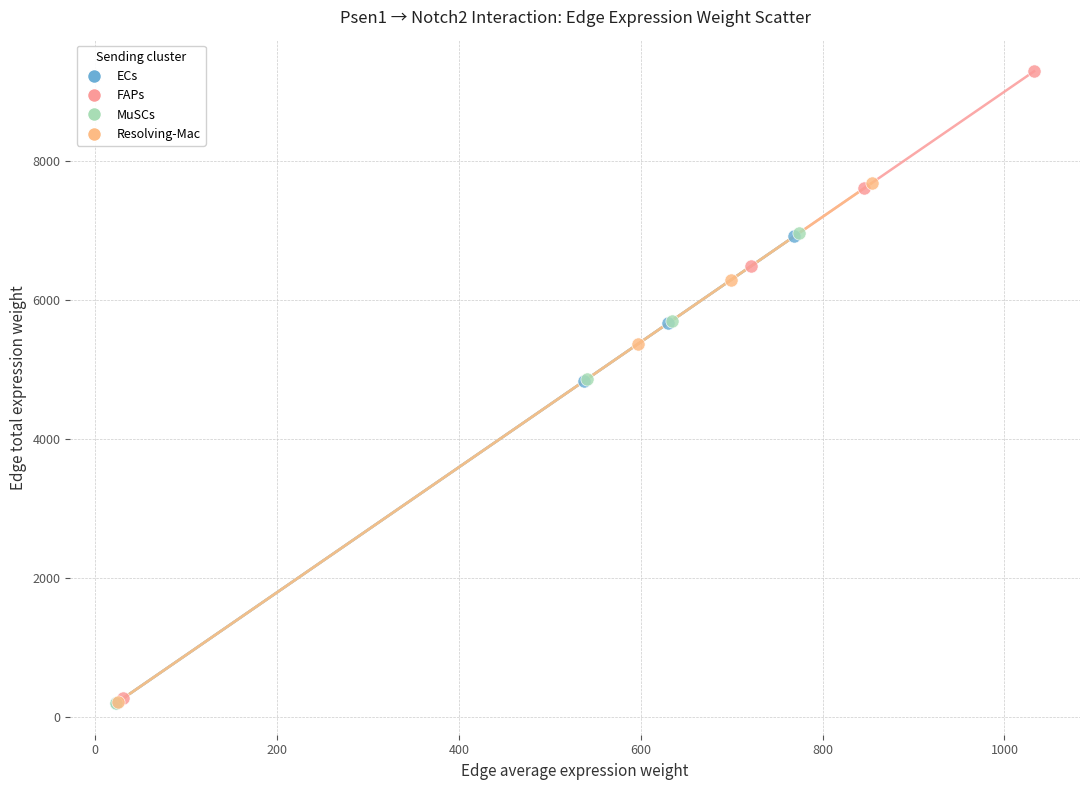

What are all the series names shown in the legend?

ECs, FAPs, MuSCs, Resolving-Mac